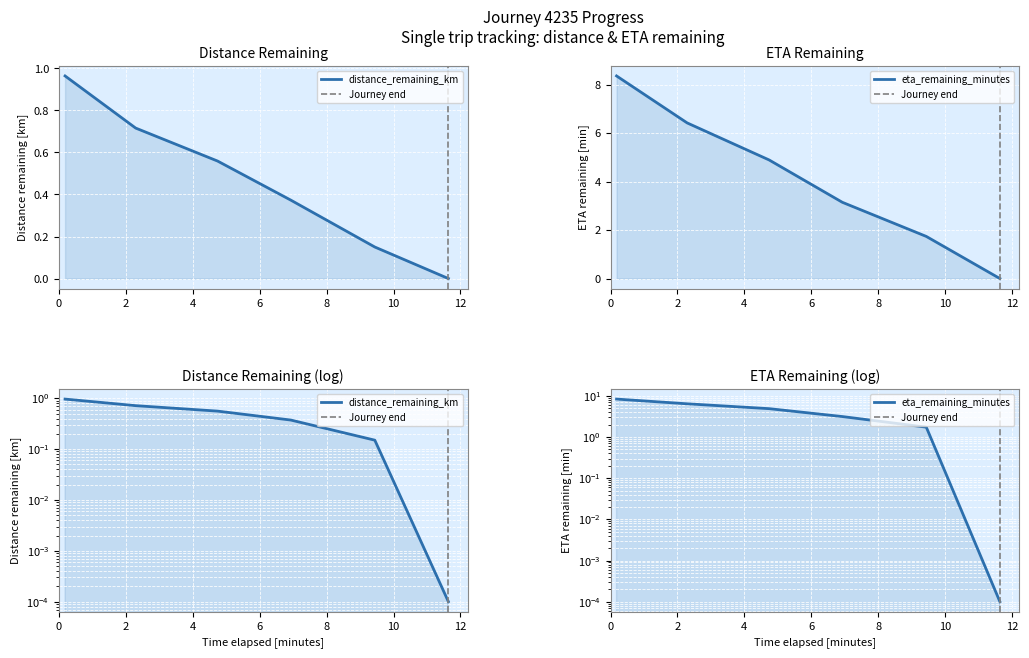

Rank the series at 4.74 from lowest to highest value.

distance_remaining_km, eta_remaining_minutes